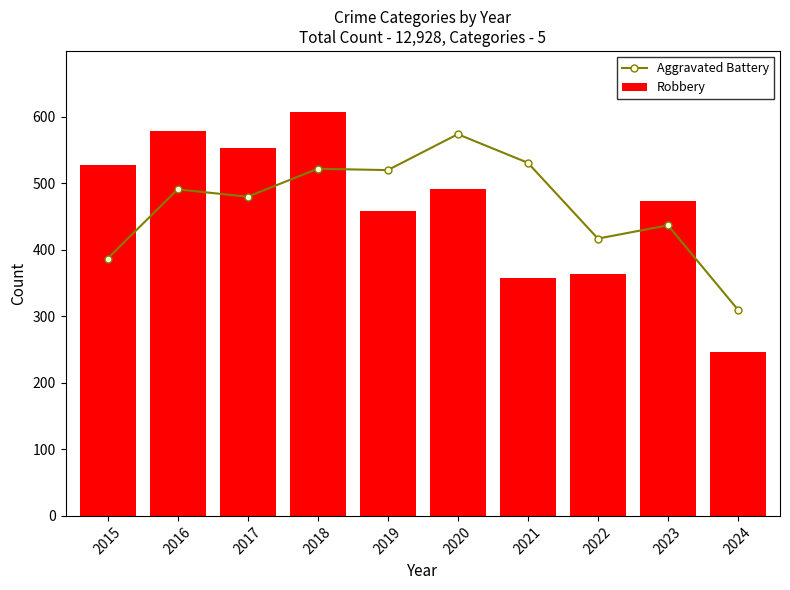

What is the difference between the Aggravated Battery values at 2021 and 2022?

114